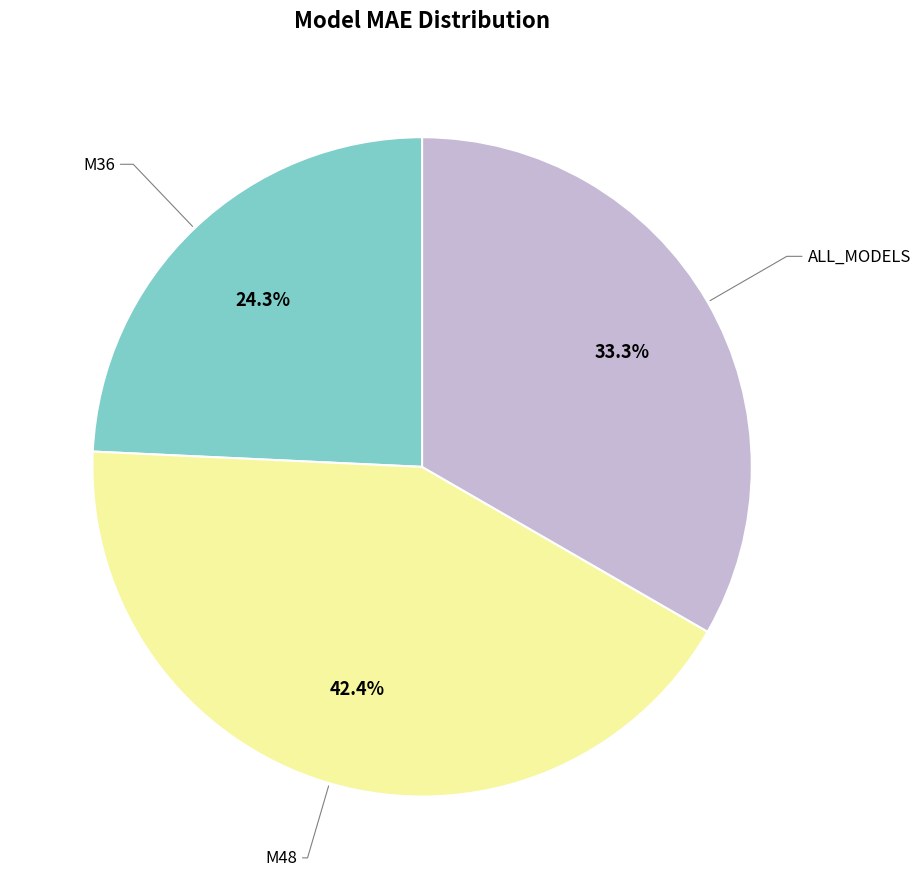

Is there any slice that represents more than half of the pie?

No